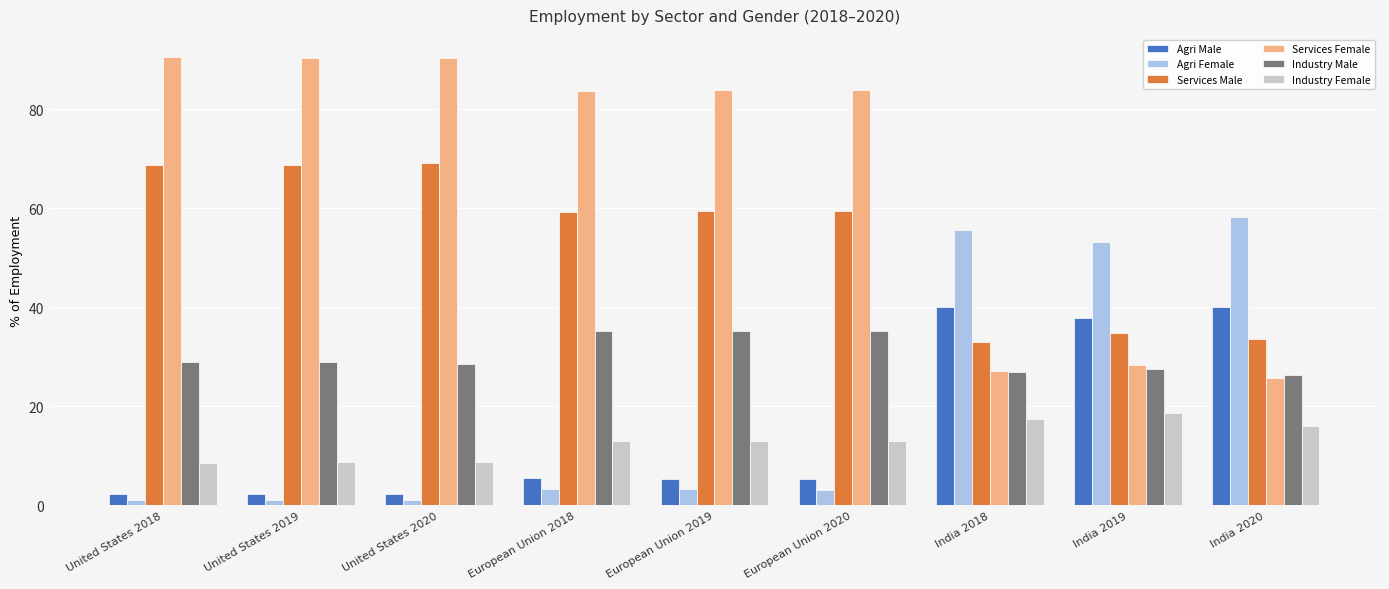

What is the minimum value for Agri Male?

2.3